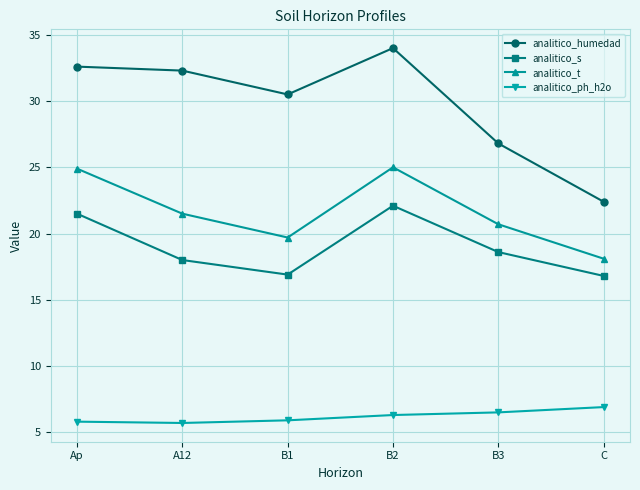

Which category has the lowest value in the analitico_humedad series?

C